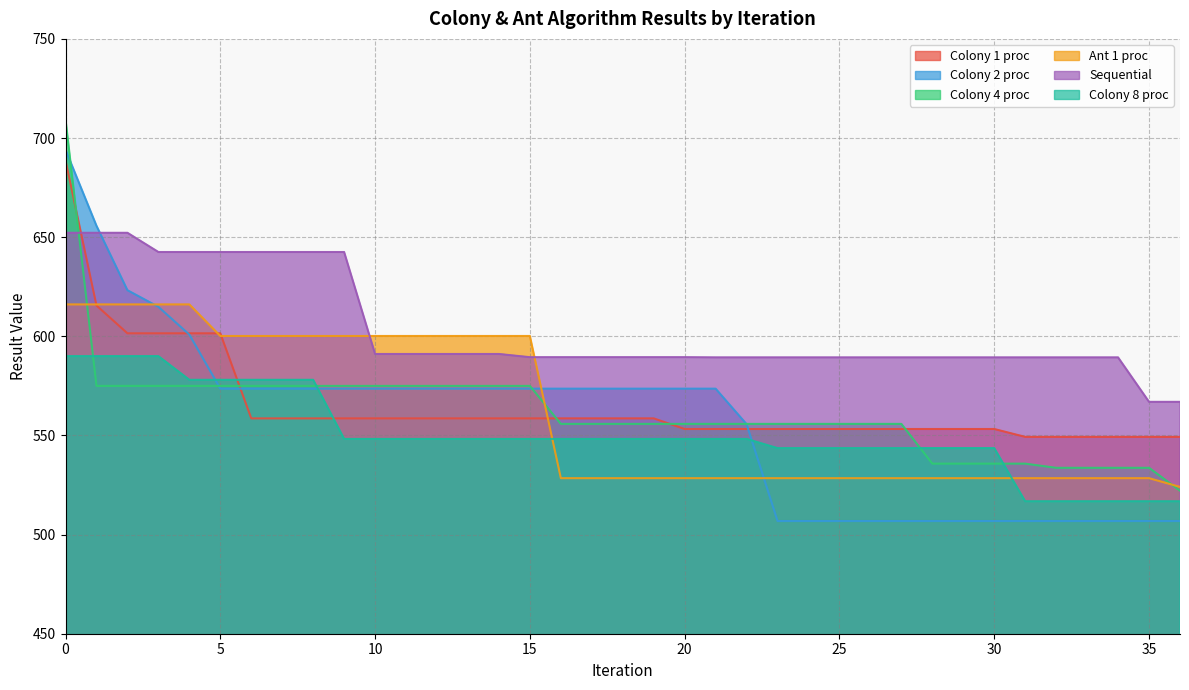

The value of Colony 2 proc at 18 is 979.9. True or false?

False